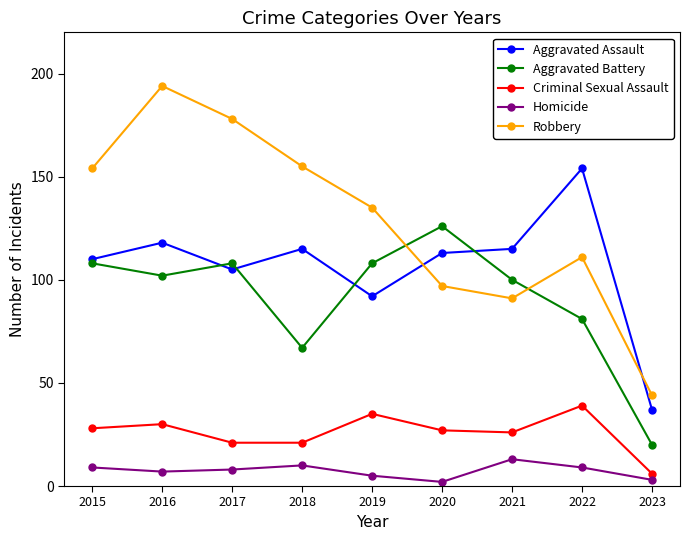

What is the difference between the highest and lowest values at 2021?

102